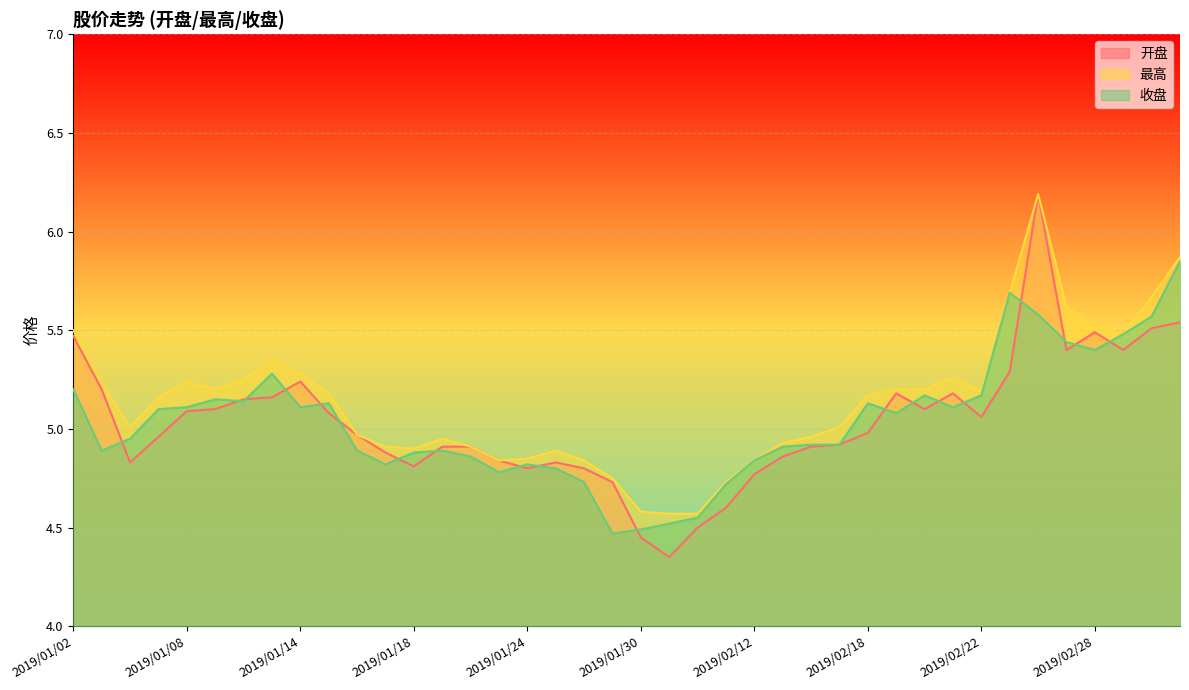

In 收盘, how many points are higher than both neighbors (excluding endpoints)?

8